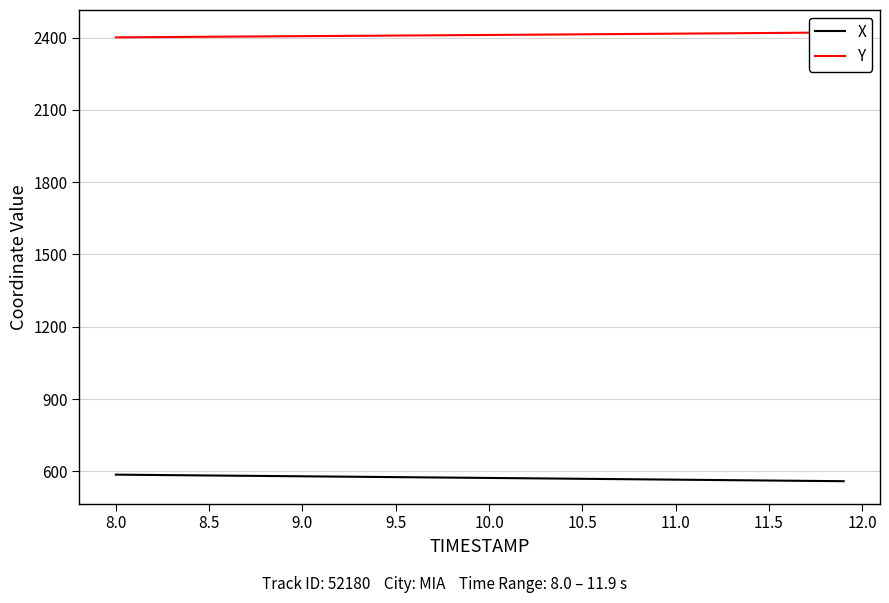

Does the chart have visible grid lines?

Yes